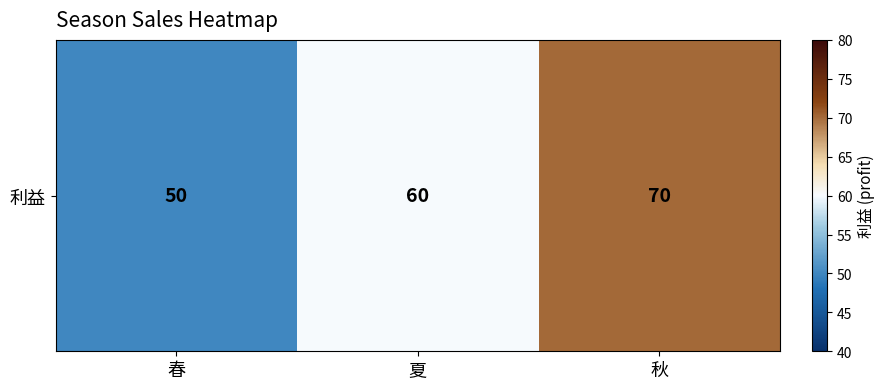

At which label is the value closest to 60?

夏